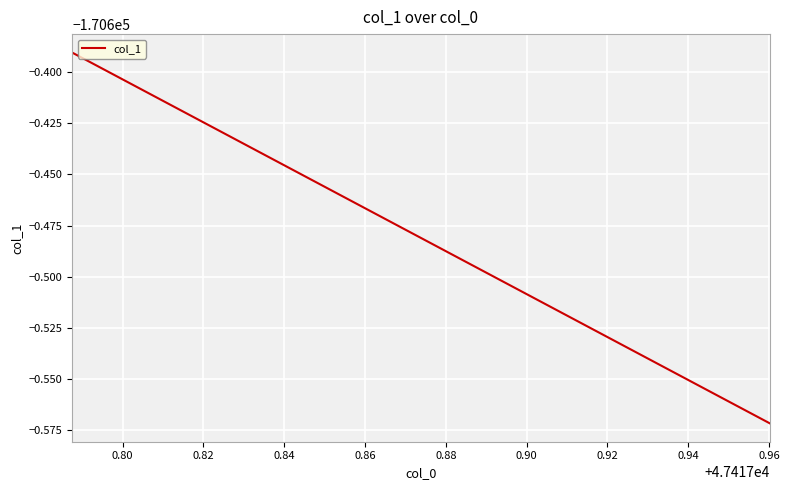

Reading left to right, what are all the values shown in this chart?

-170600.4	-170600.4	-170600.4	-170600.4	-170600.4	-170600.4	-170600.4	-170600.4	-170600.4	-170600.4	-170600.4	-170600.4	-170600.4	-170600.5	-170600.5	-170600.5	-170600.5	-170600.5	-170600.5	-170600.5	-170600.5	-170600.5	-170600.5	-170600.5	-170600.5	-170600.5	-170600.5	-170600.5	-170600.5	-170600.5	-170600.5	-170600.5	-170600.5	-170600.5	-170600.5	-170600.6	-170600.6	-170600.6	-170600.6	-170600.6